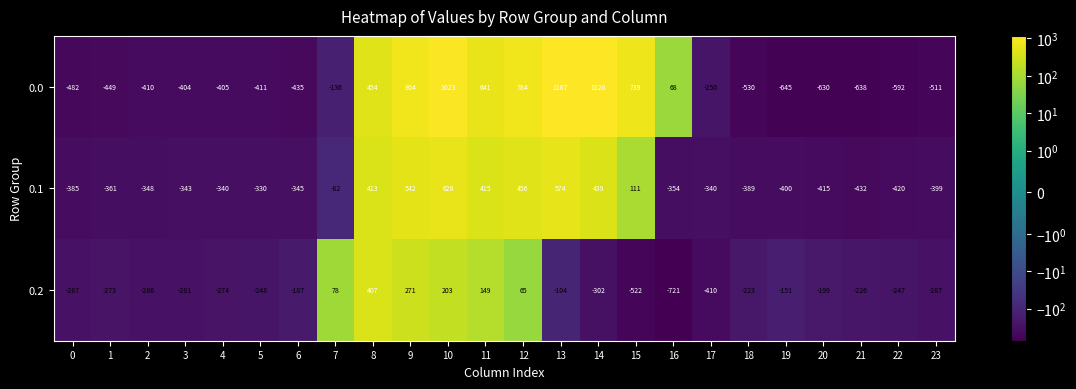

How many data points does each series have?

24